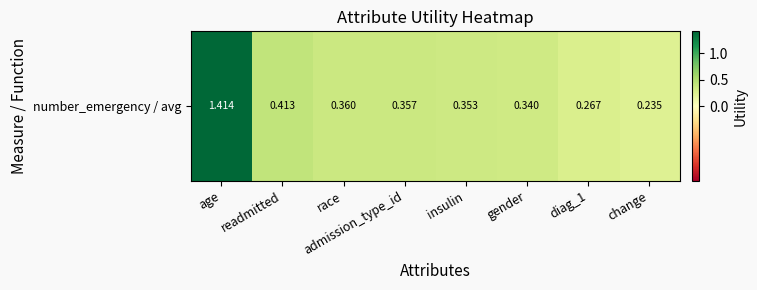

The value at diag_1 is 0.3. True or false?

True